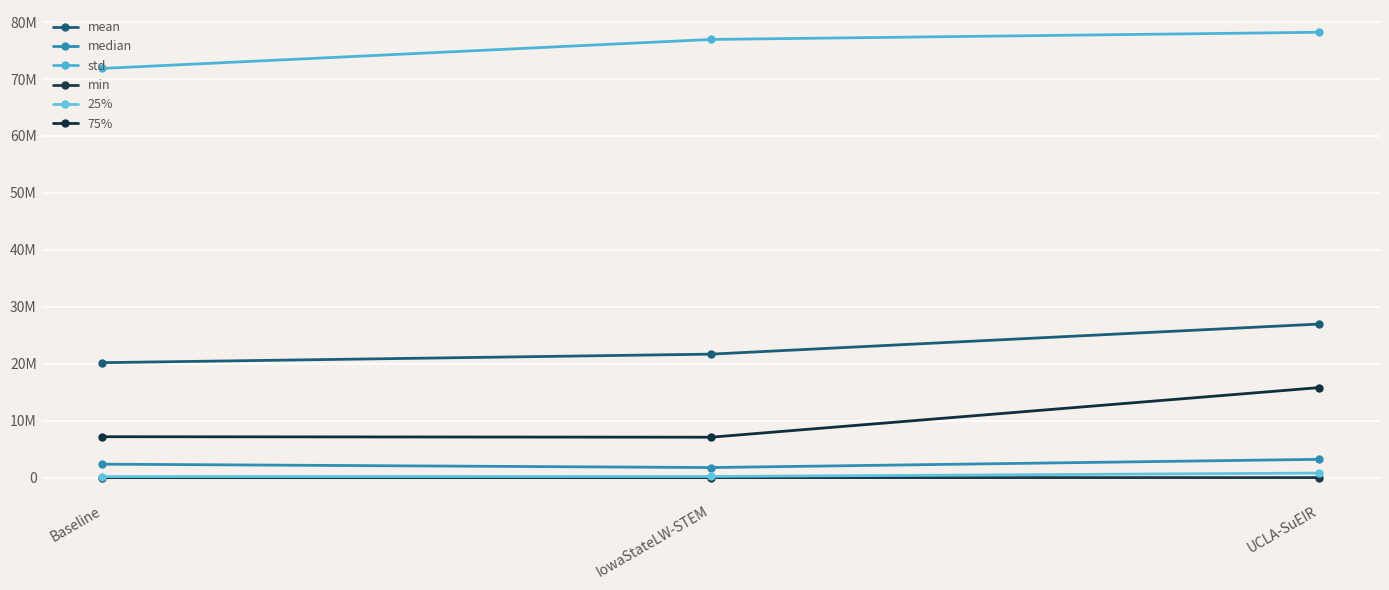

What value does the mean series have at UCLA-SuEIR?

26972512.4